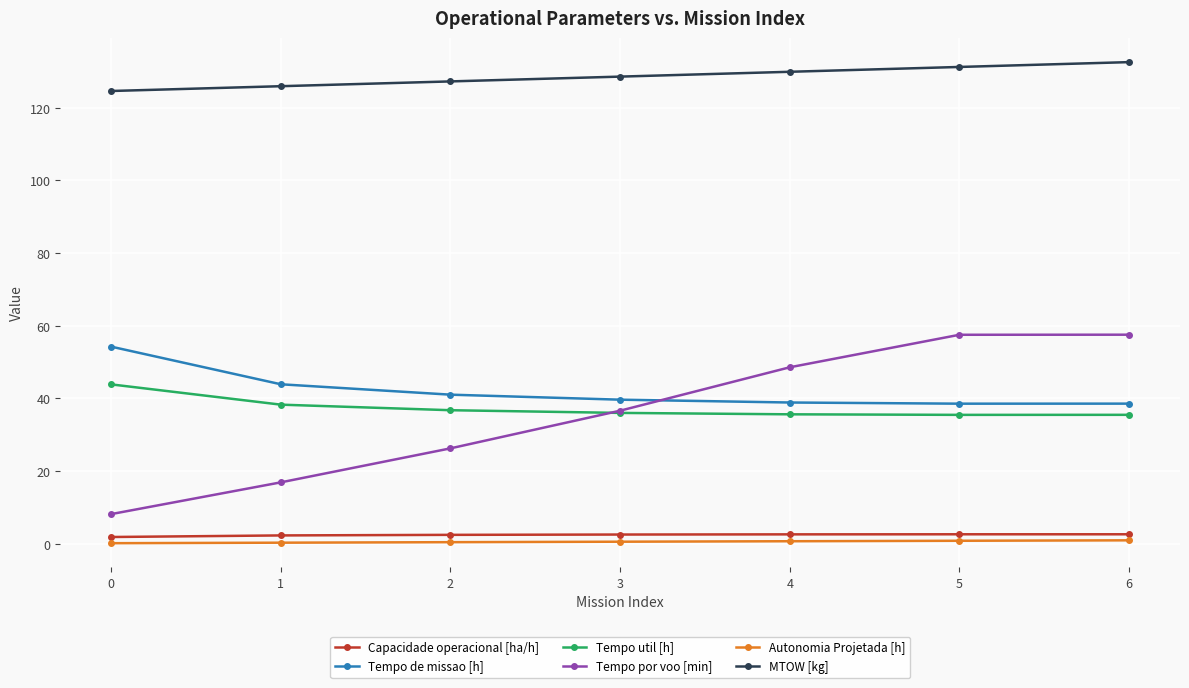

Between 1 and 5, which series saw the biggest shift?

Tempo por voo [min]